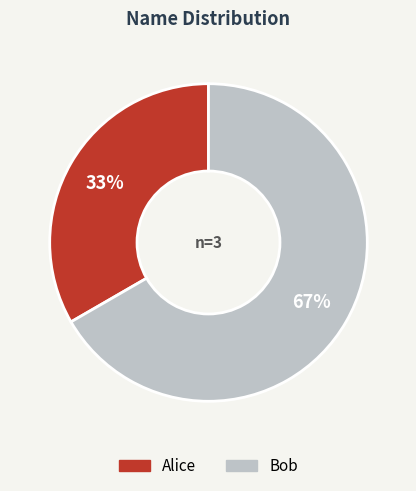

Which slice is the smallest?

Alice